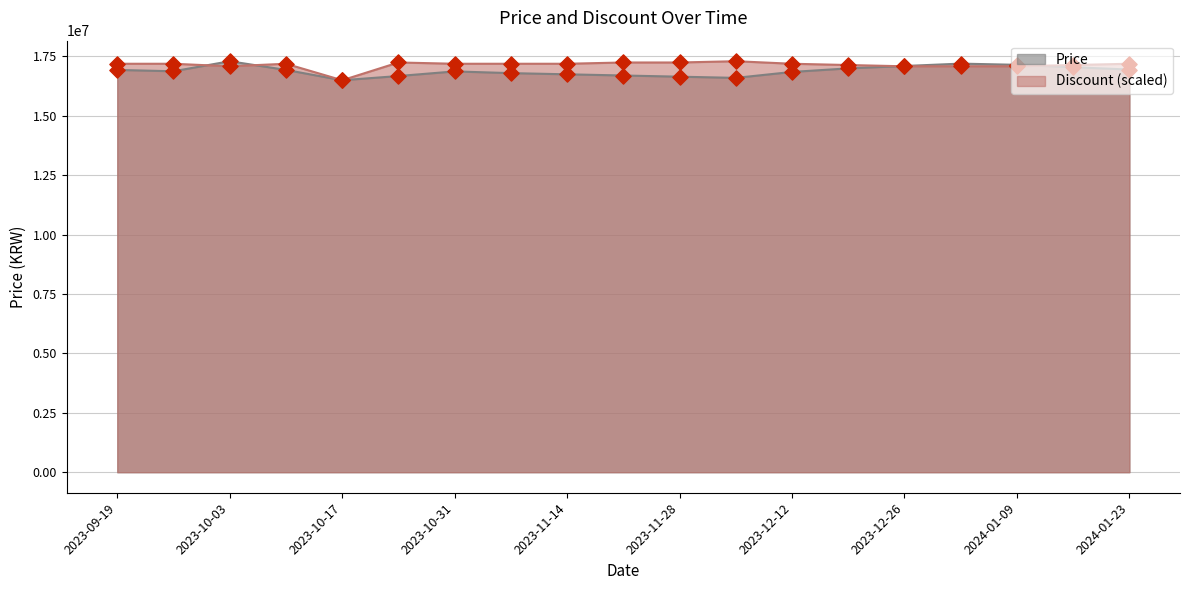

What is the total value across all series at 2023-10-24?

33925917.3